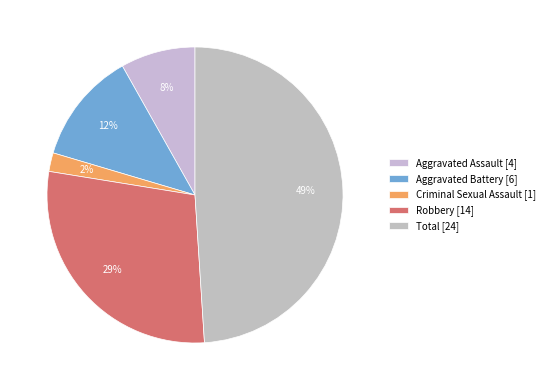

How many slices are in this pie chart?

5